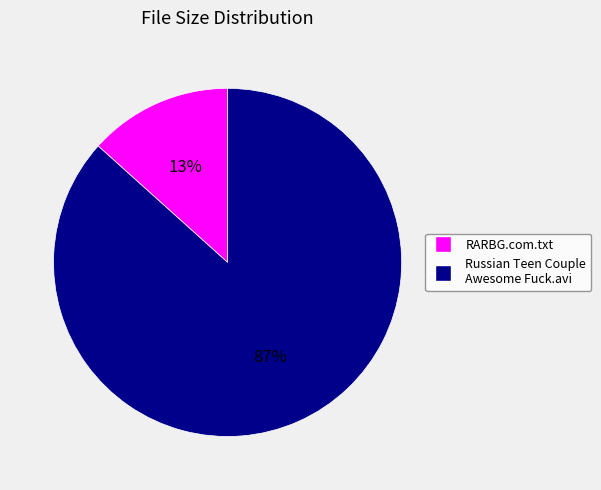

What percentage is the RARBG.com.txt slice, to the nearest percent?

13%